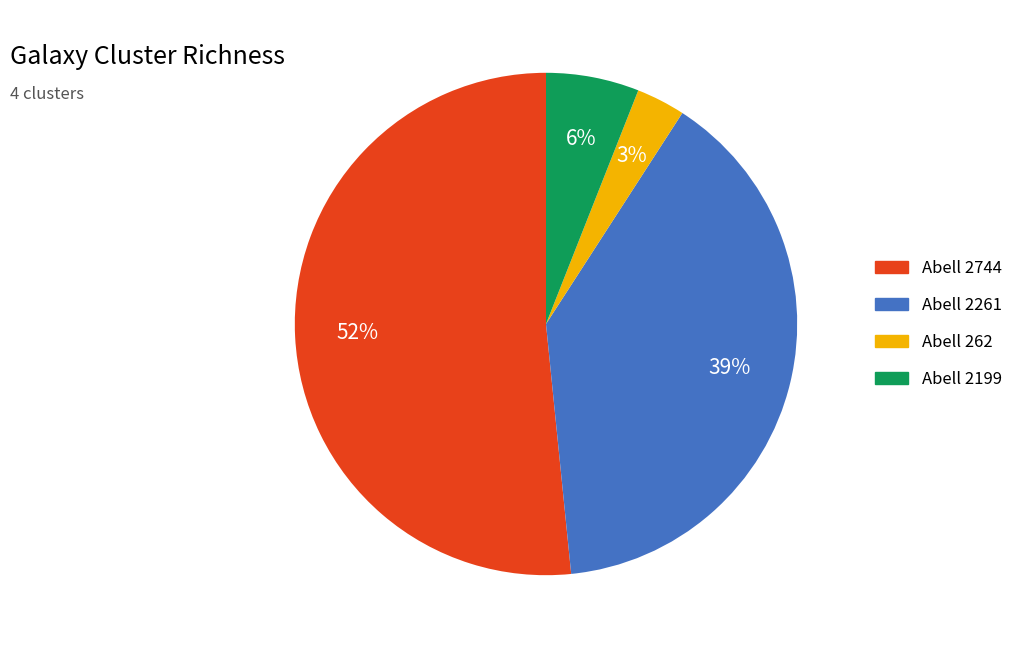

Count the number of slices in the pie.

4